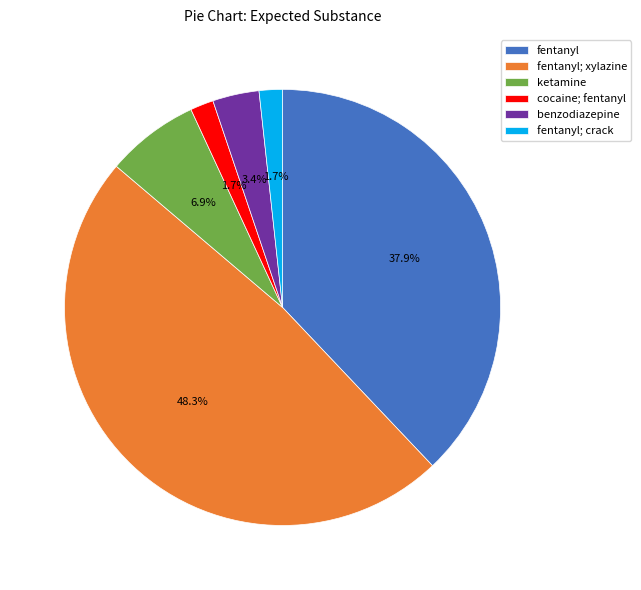

What portion of the pie excludes cocaine; fentanyl?

98.3%